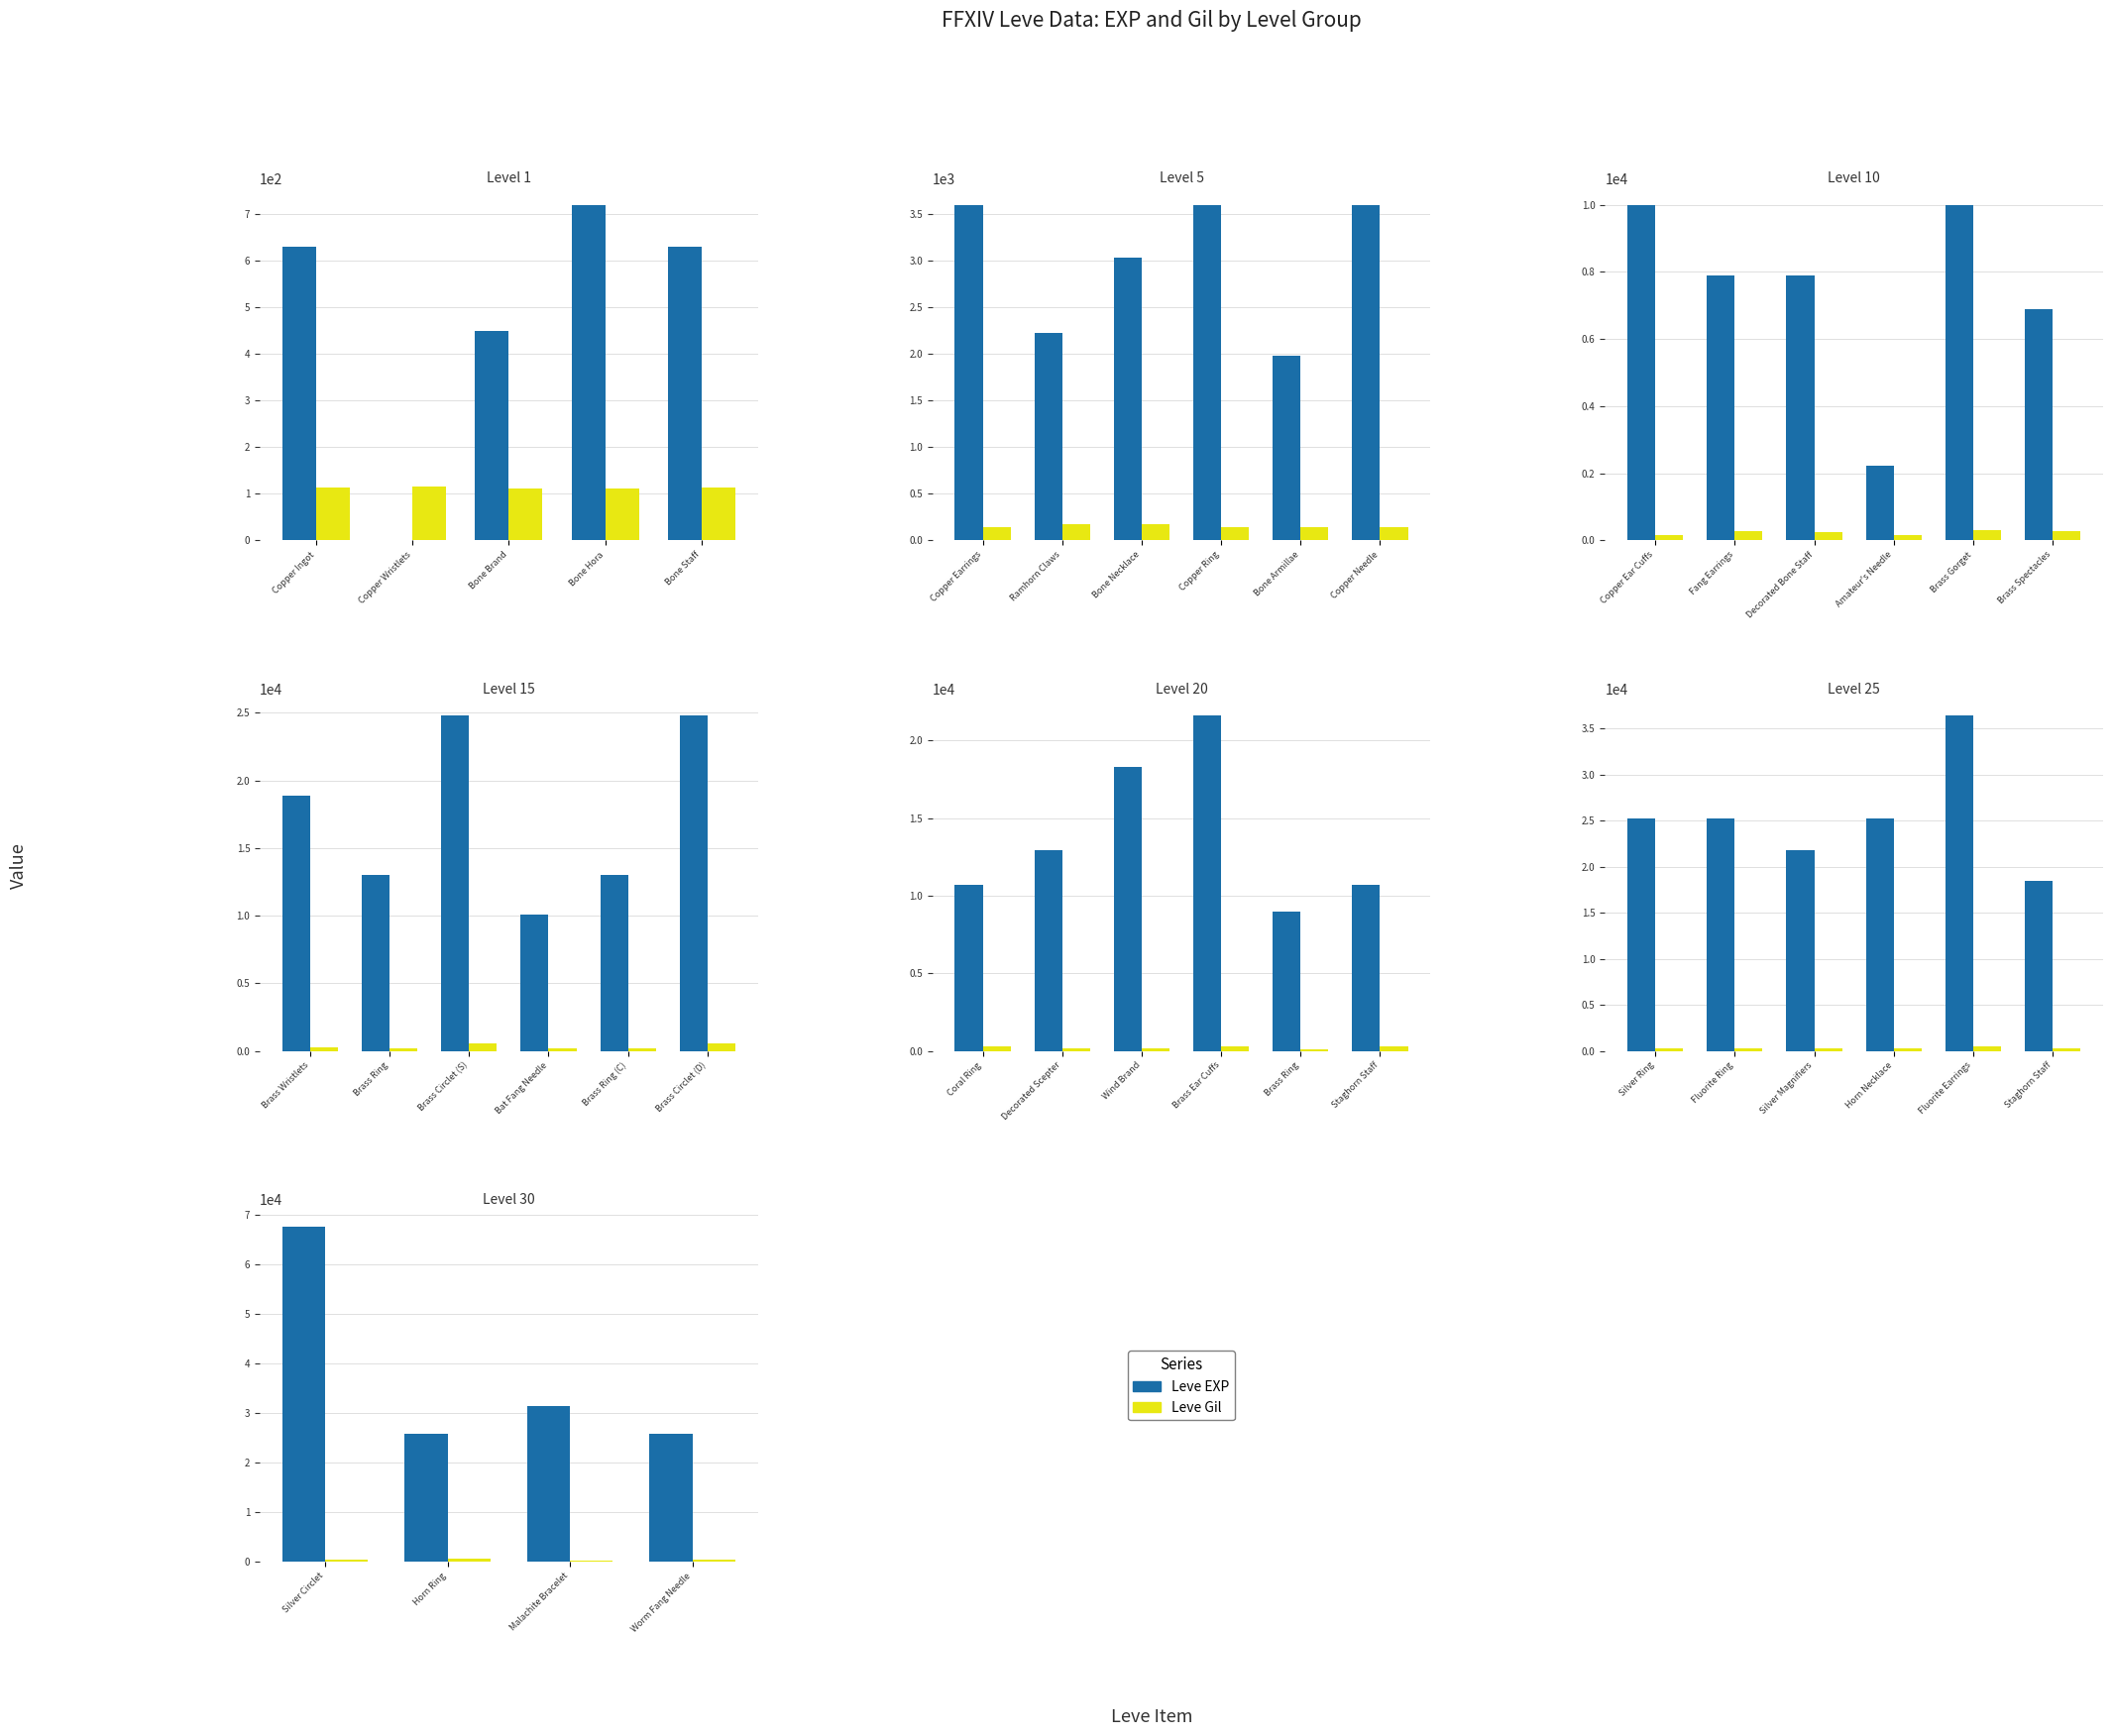

Rank the series by their maximum value, from highest to lowest.

Leve EXP, Leve Gil